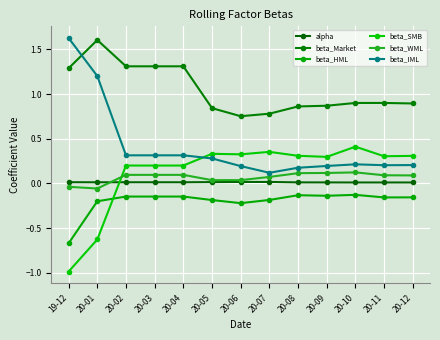

What is the label of the 5th point from the right?

20-08